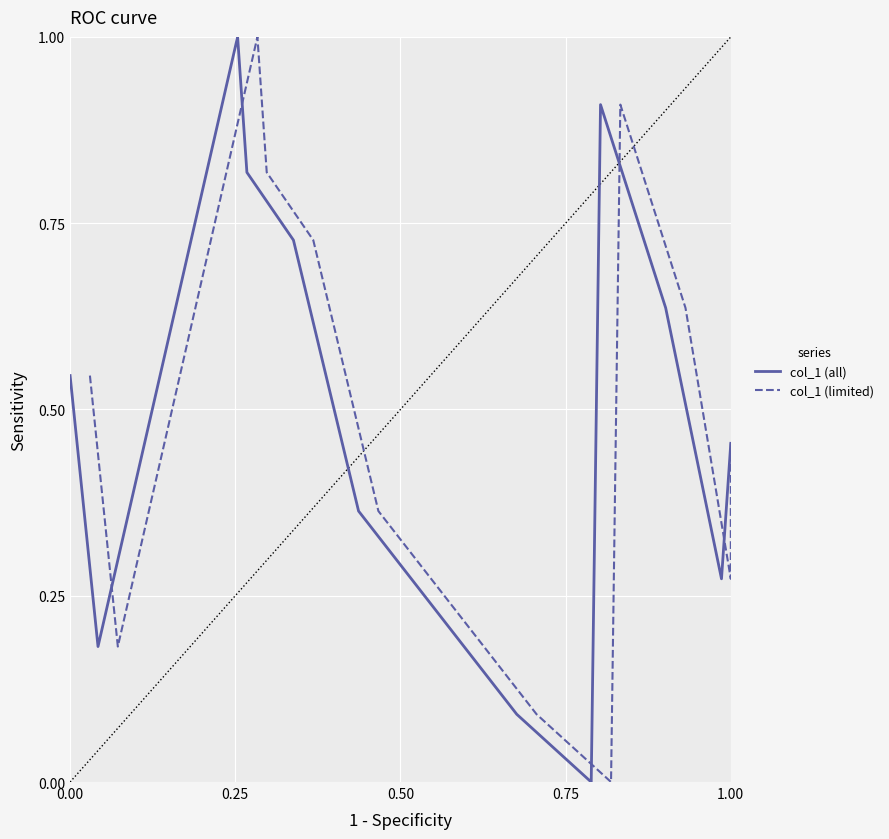

True or false: col_1 (all) has a value of 0.2 at 0.00.

False